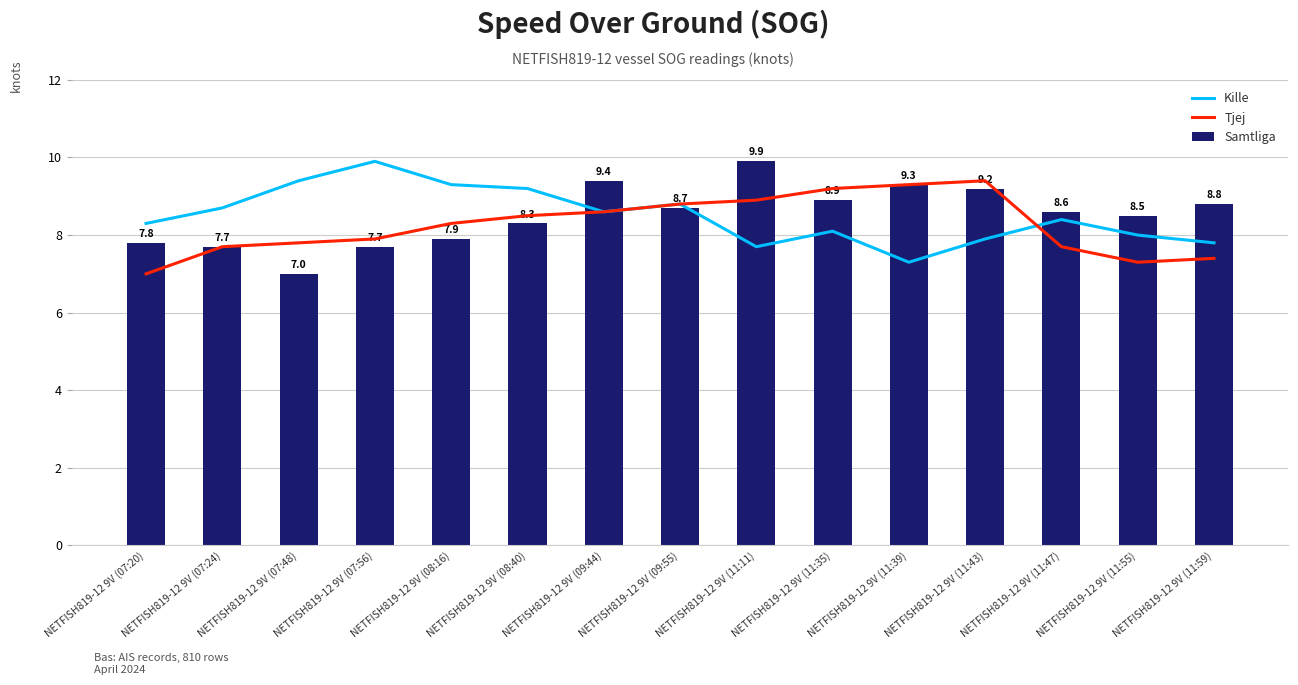

What value does the Samtliga series have at NETFISH819-12 9V (11:39)?

9.3